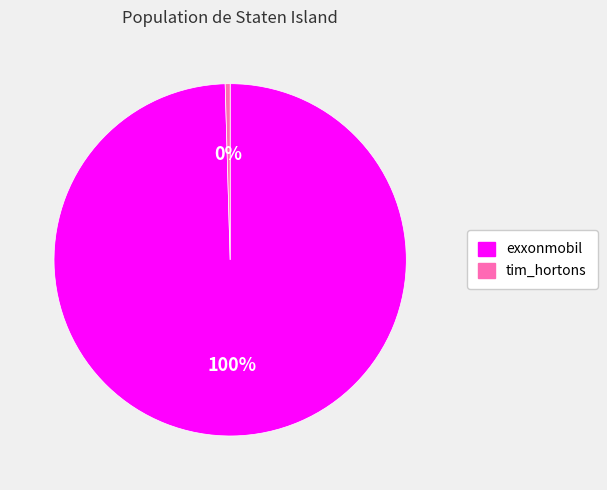

True or false: tim_hortons accounts for 9% of the total.

False